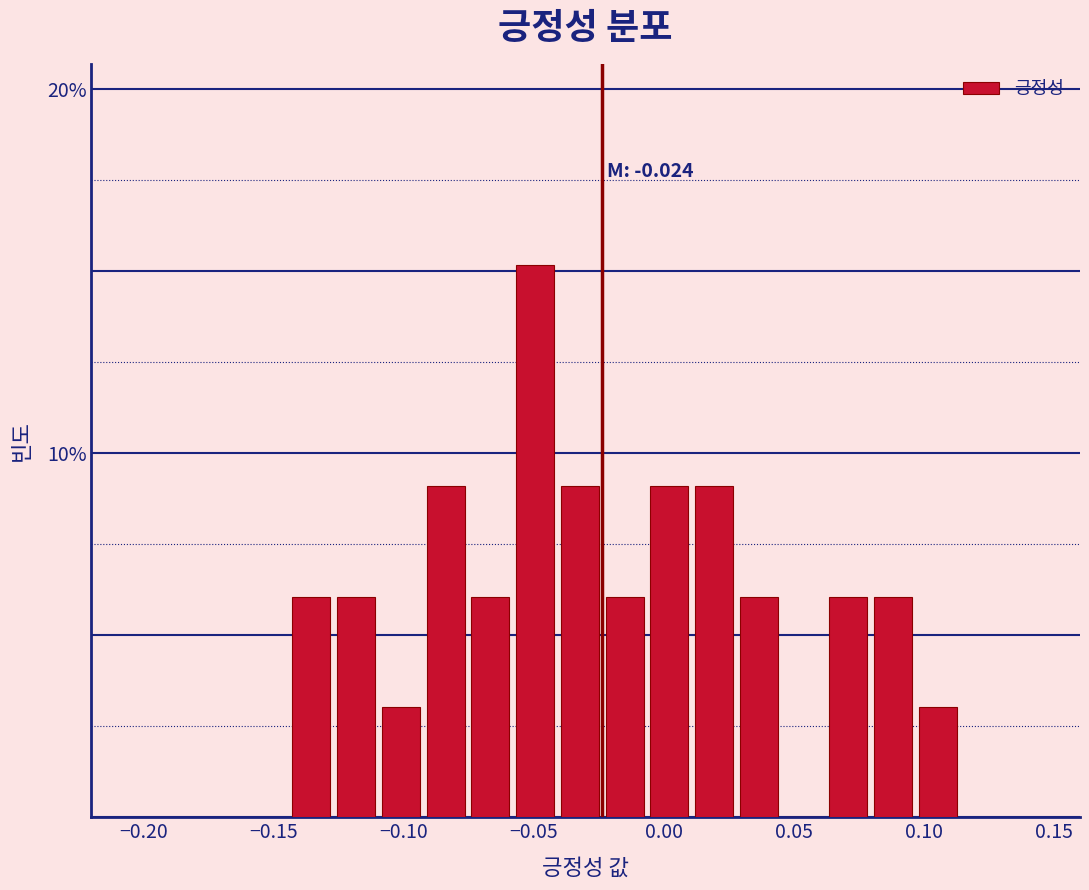

Read against the x-axis, roughly where is the centre of the tallest bar?

-0.050